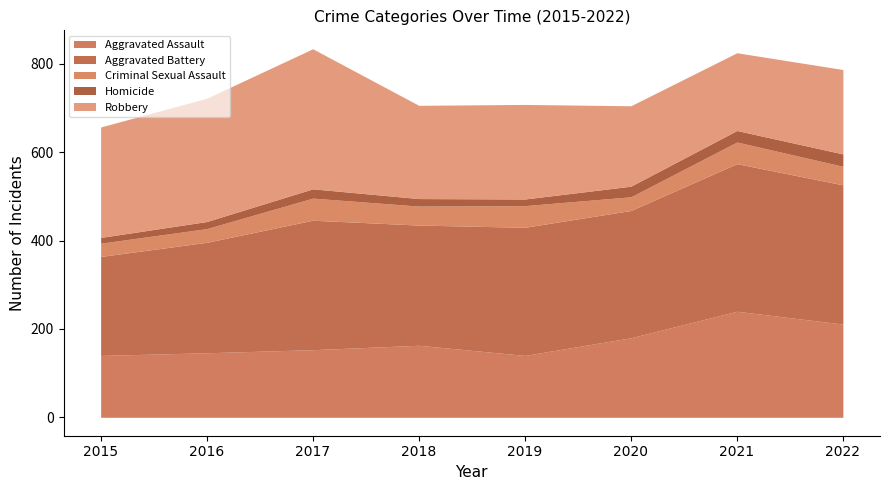

At which label does Aggravated Assault reach its peak?

2021